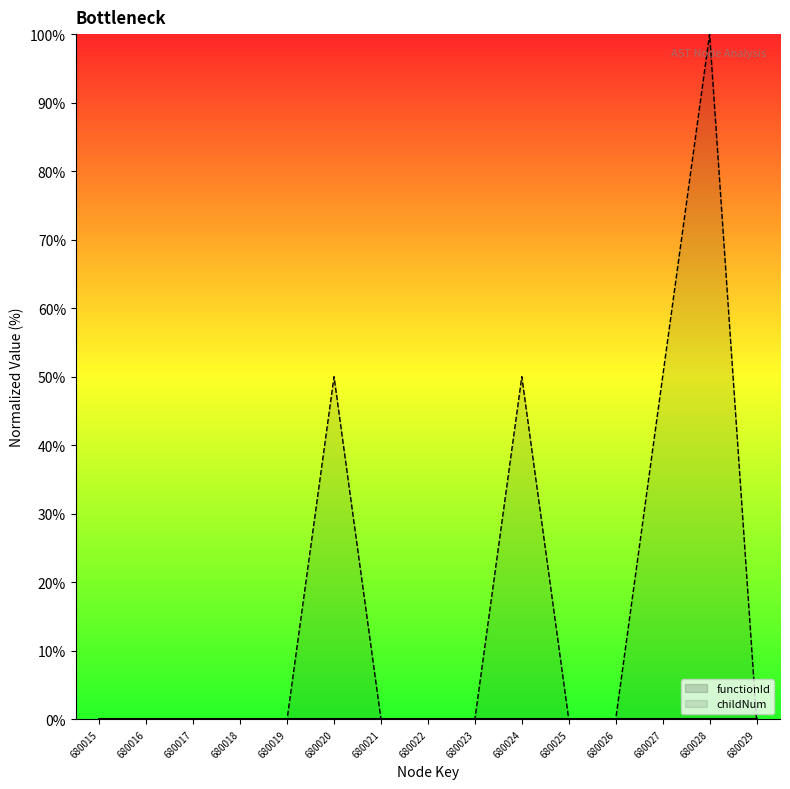

True or false: childNum has more than 1 interior local peaks.

True